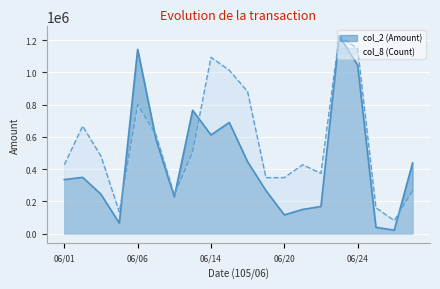

Between which two adjacent categories do col_8 (Count) and col_2 (Amount) first intersect?

06/04 and 06/06